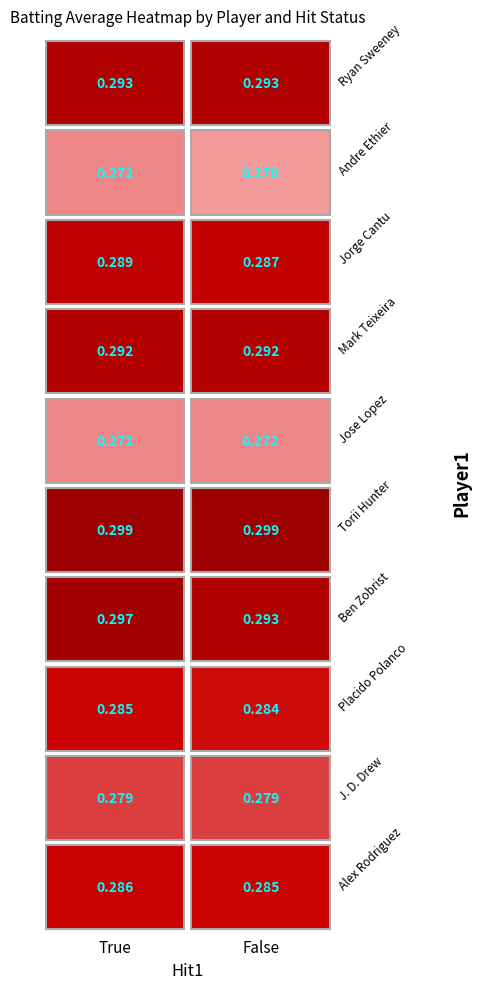

What is the total value across all series at 0?

2.9